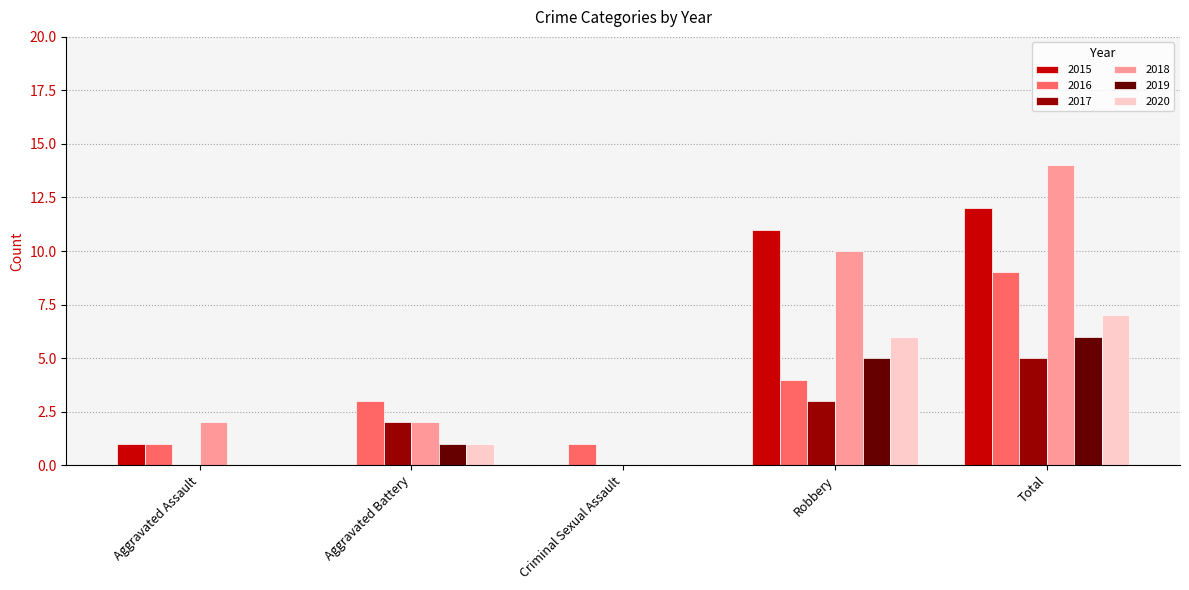

Is it true that 2017 equals -2 at Aggravated Assault?

False